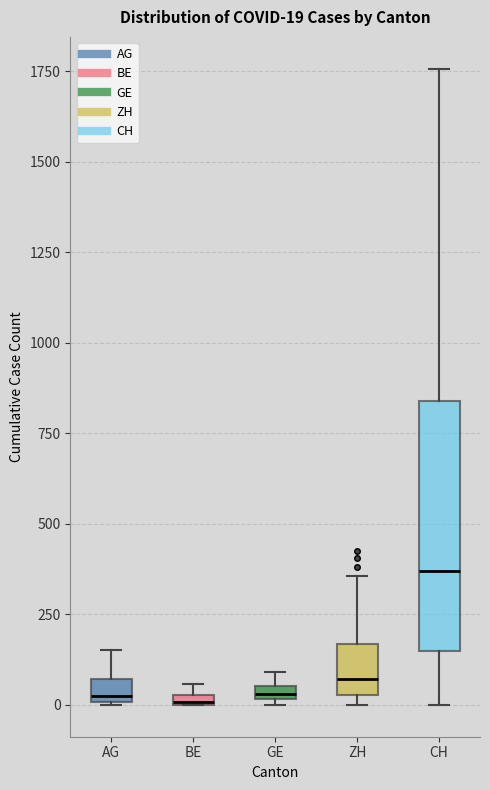

Which box's median line is the highest?

CH